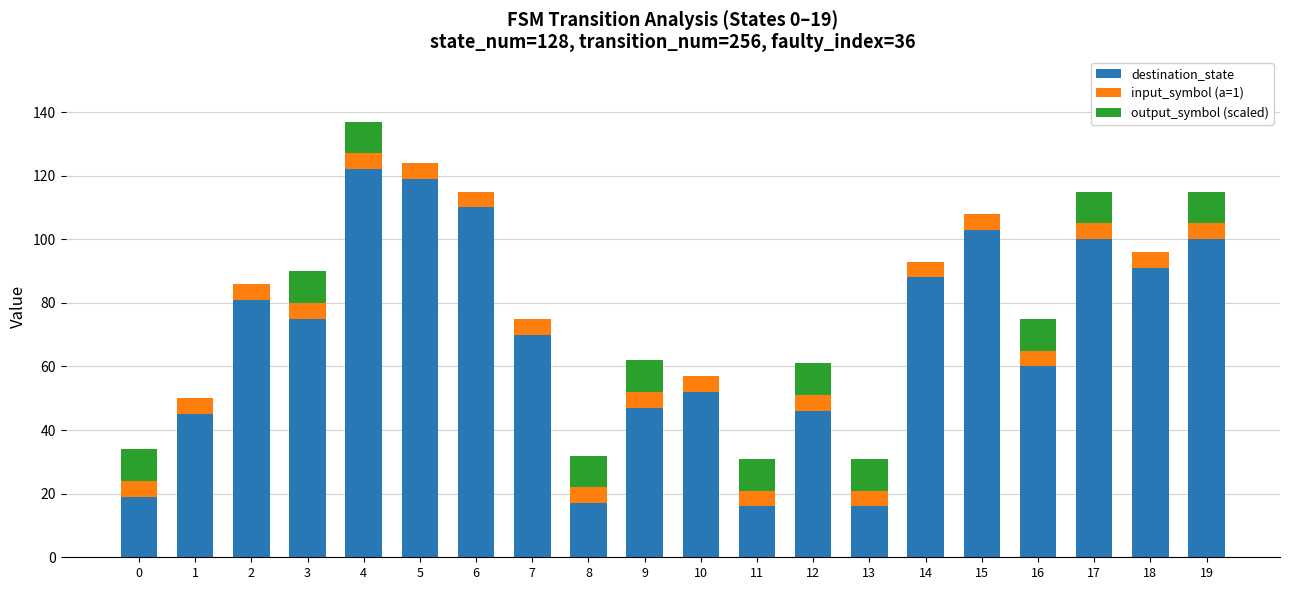

The value of destination_state at 4 is 122. True or false?

True